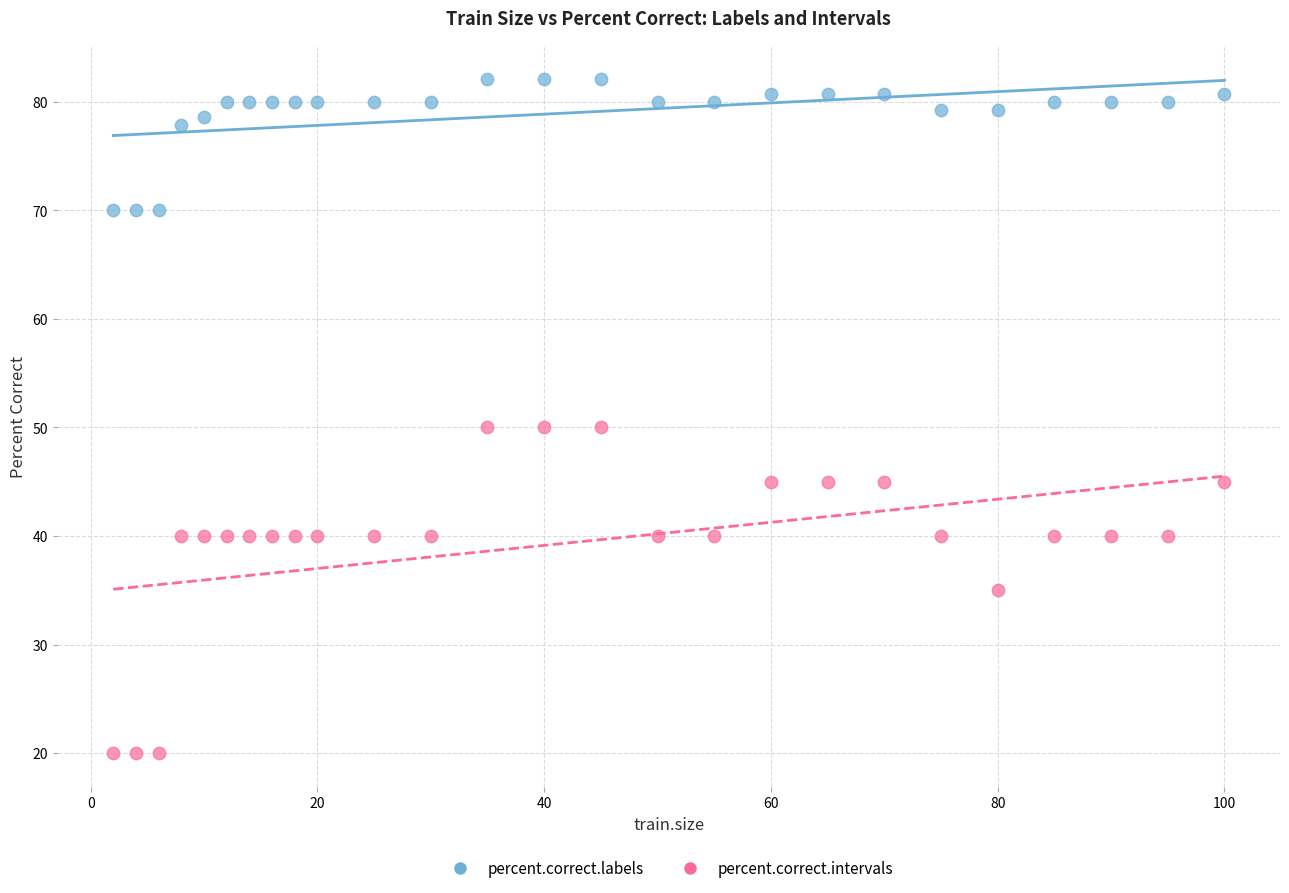

What are all the series names shown in the legend?

percent.correct.labels, percent.correct.intervals